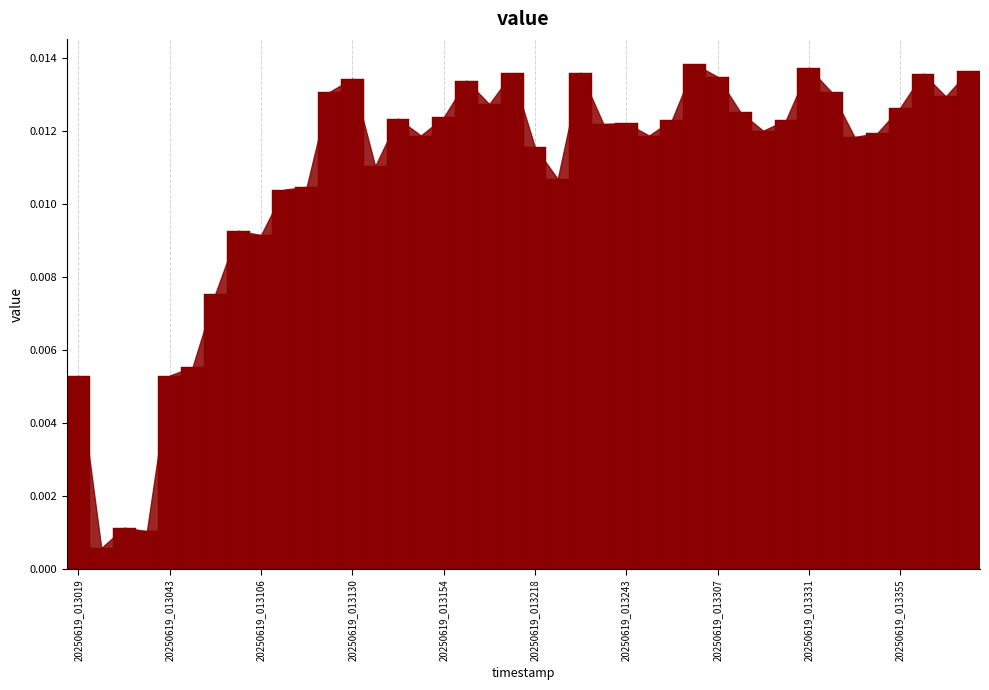

Are the bars horizontal?

No